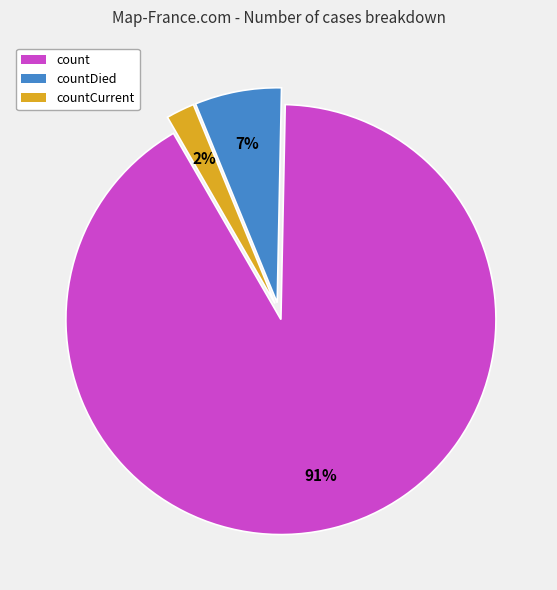

To the nearest percent, what percentage of the pie is countCurrent?

2%